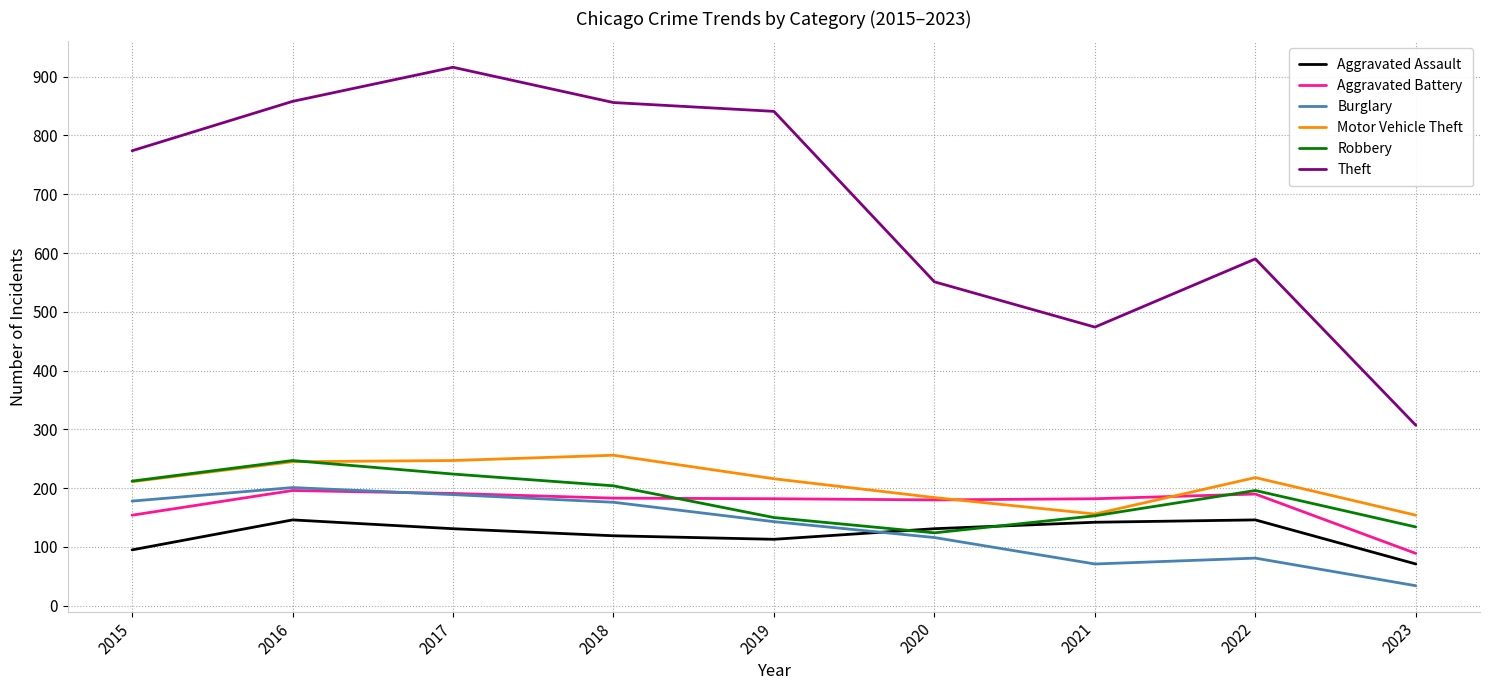

What are all the series names shown in the legend?

Aggravated Assault, Aggravated Battery, Burglary, Motor Vehicle Theft, Robbery, Theft